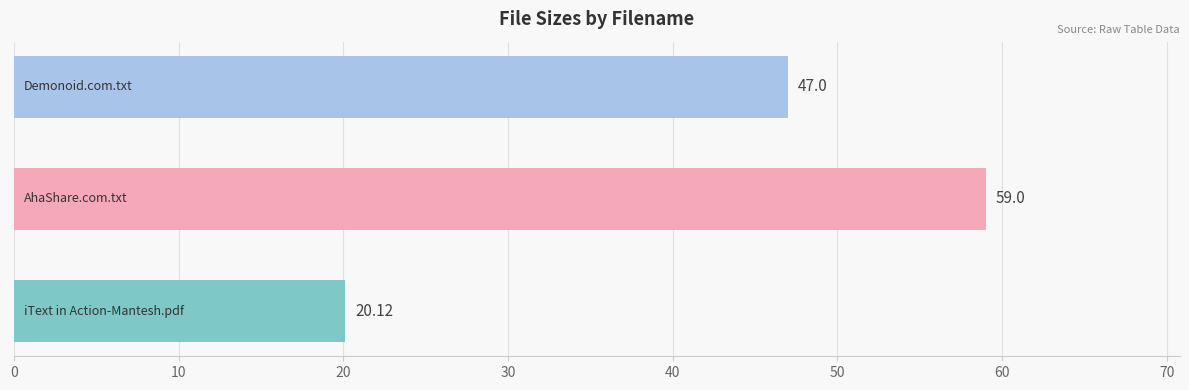

What is the difference between the maximum and minimum values?

38.9